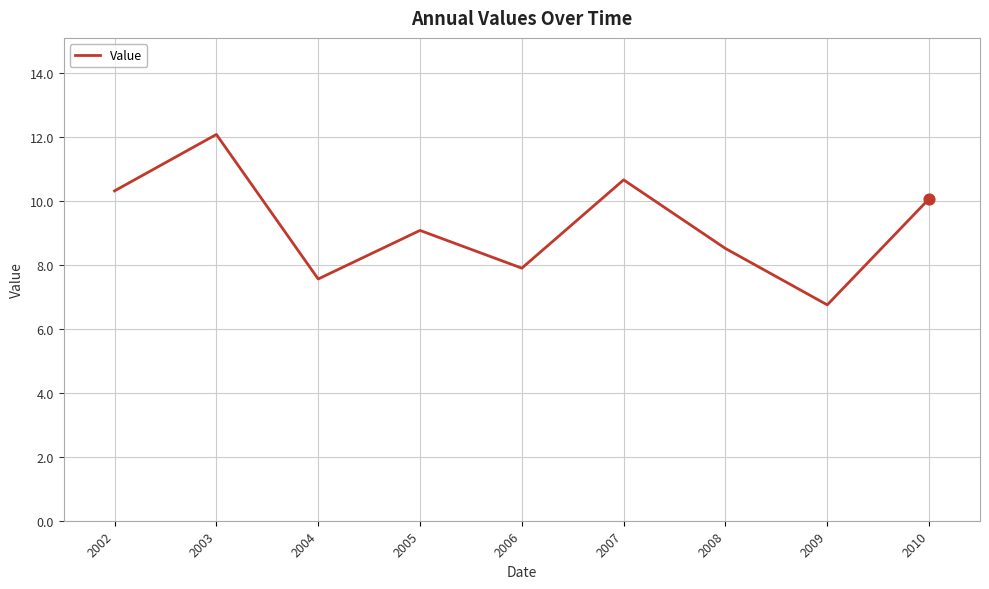

Approximately how many times larger is the value at 2005 compared to 2004?

1.2